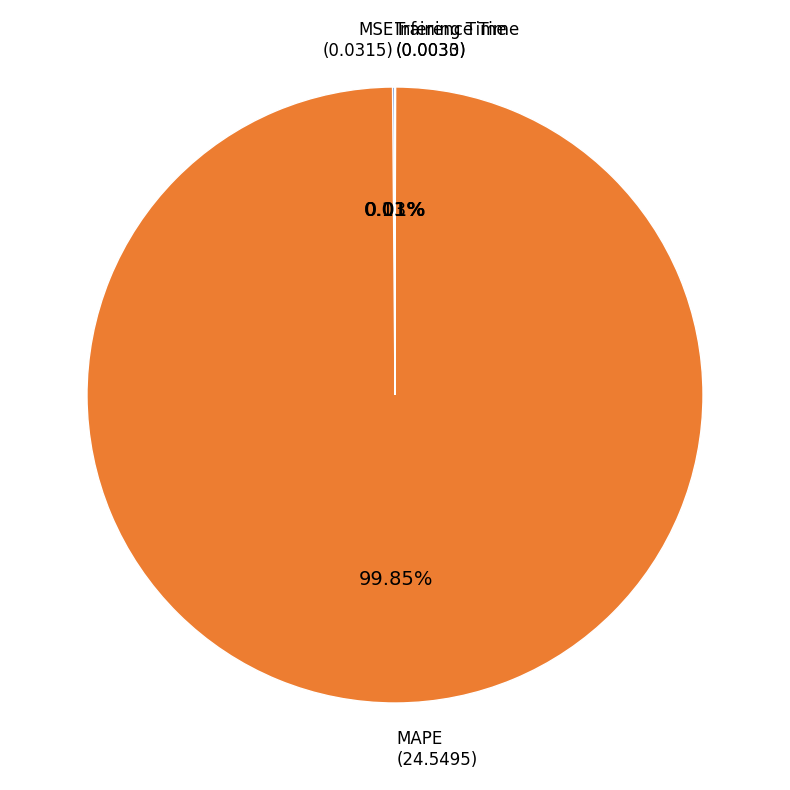

Which category has the biggest portion of the pie?

MAPE